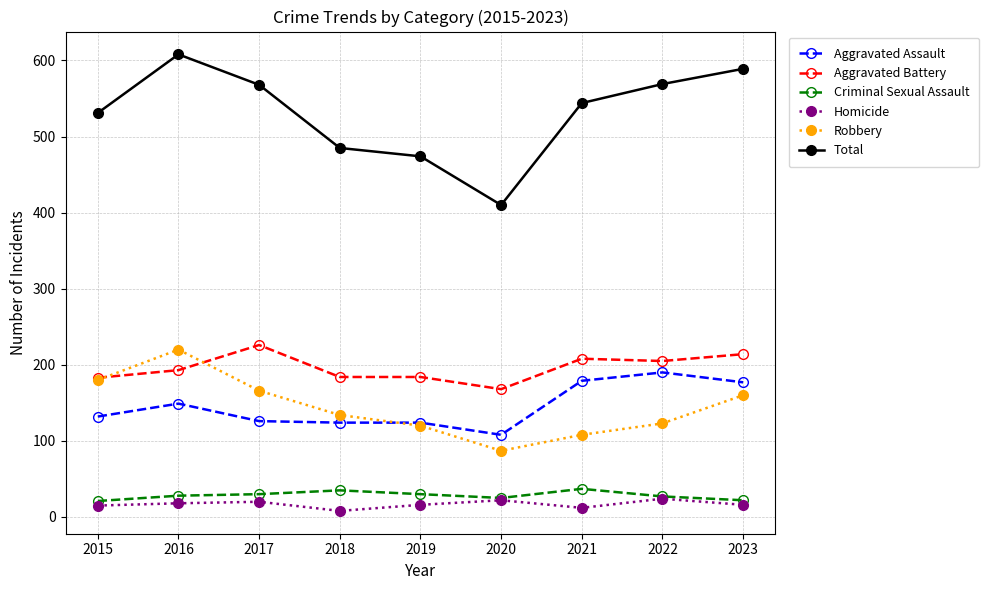

What is the spread (max minus min) of values at 2020?

388